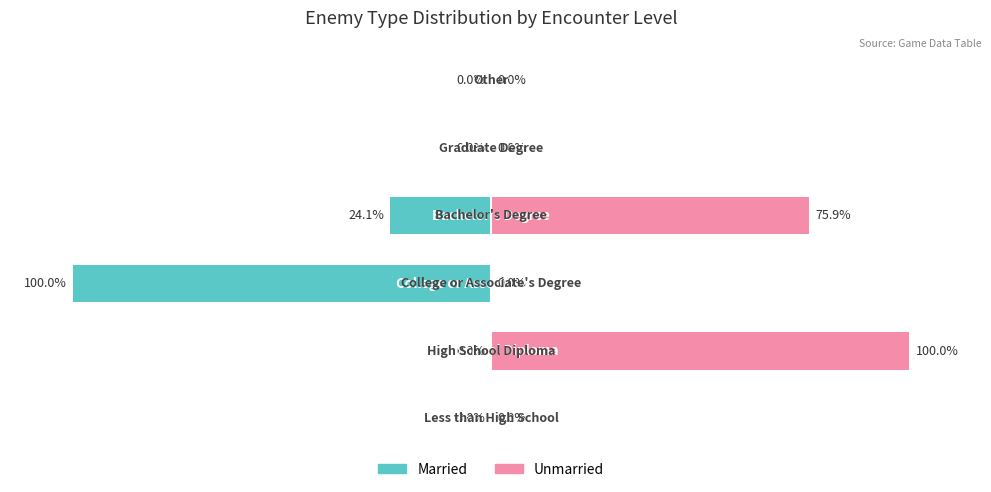

Rank the series by their maximum value, from highest to lowest.

Unmarried, Married